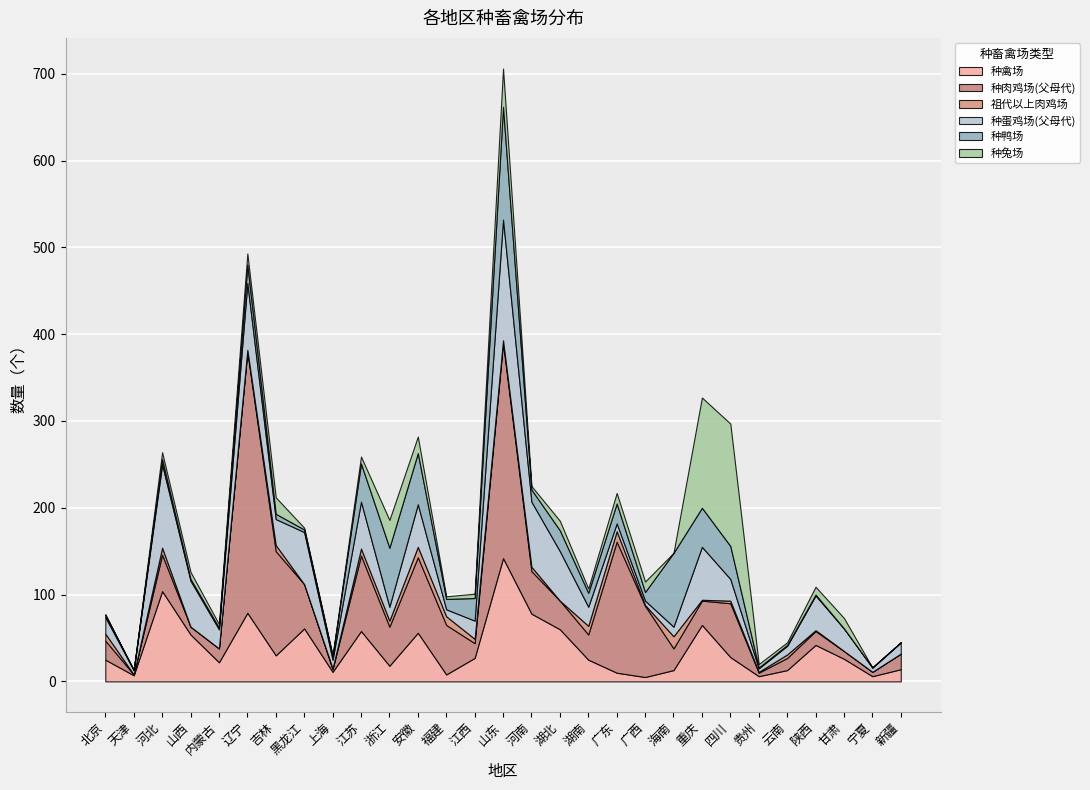

How many interior local peaks does the 种蛋鸡场(父母代) series have?

8